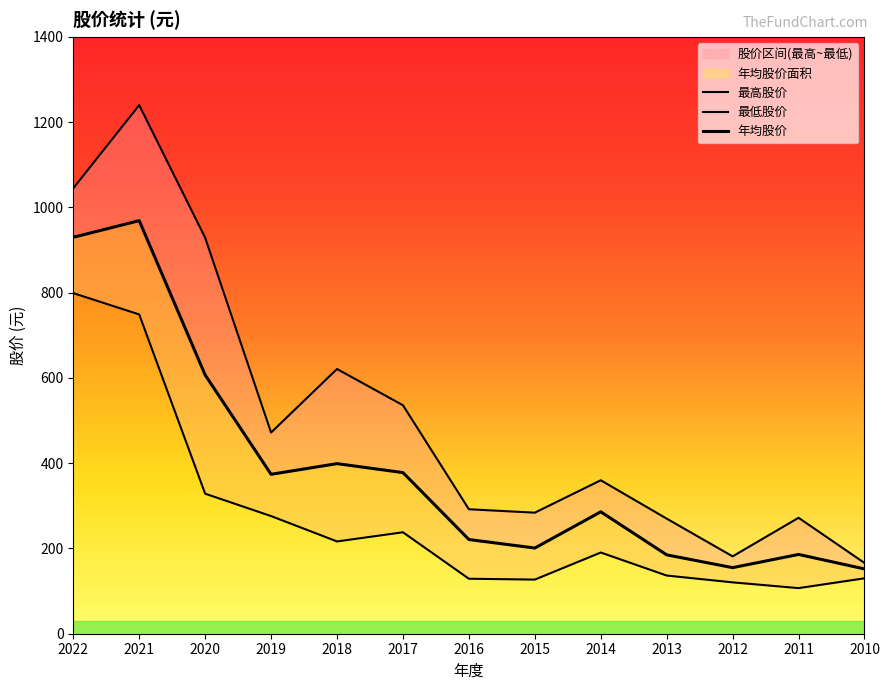

Which series has the widest spread of values?

最高股价